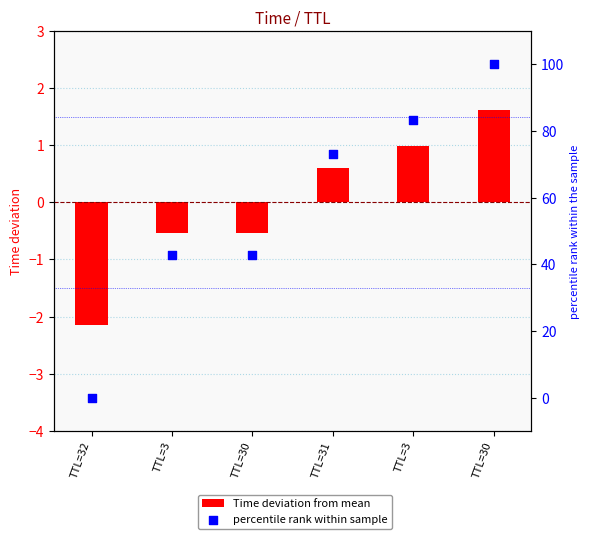

Which series has the largest Y range (max minus min)?

percentile rank within sample